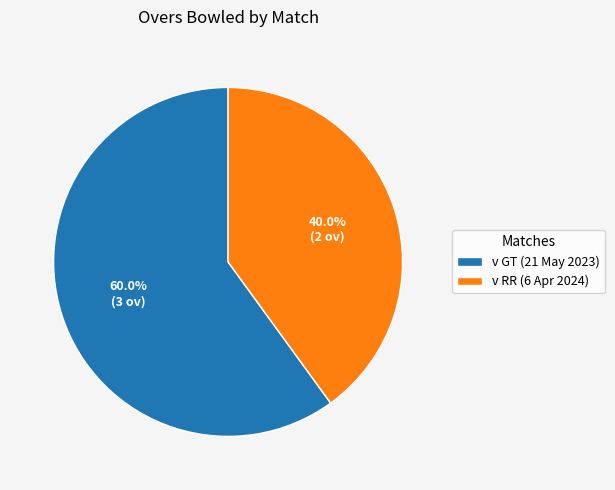

To the nearest percent, what portion does v GT (21 May 2023) represent?

60%